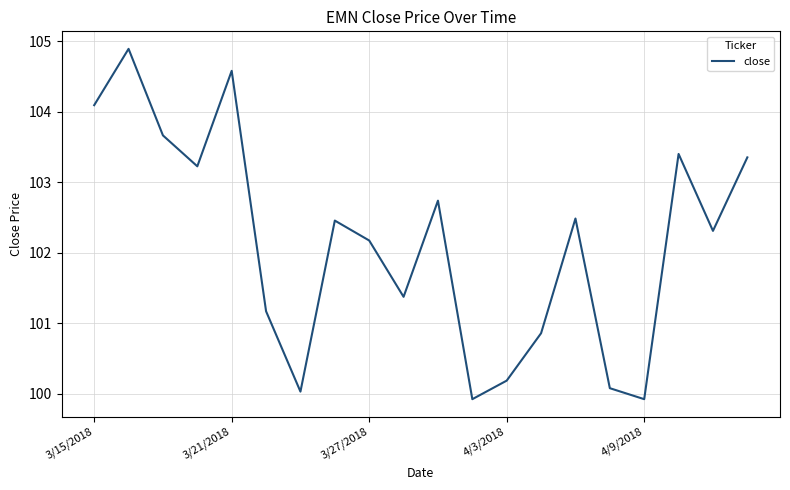

What is the maximum value shown in the chart?

104.9